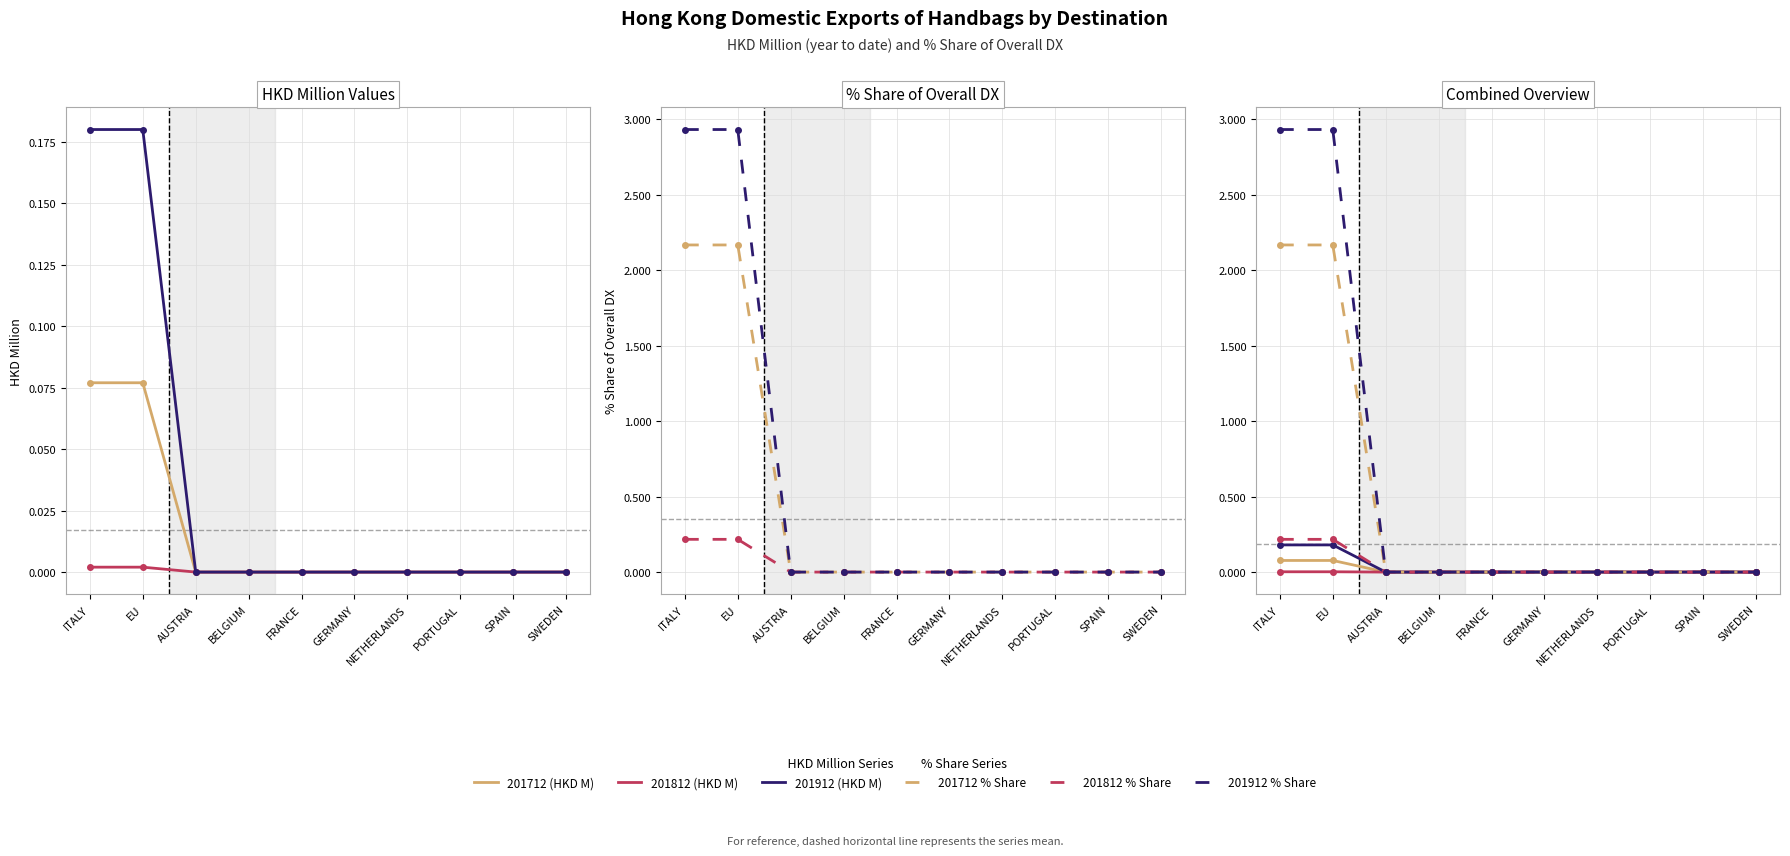

Between FRANCE and AUSTRIA, which is larger?

FRANCE